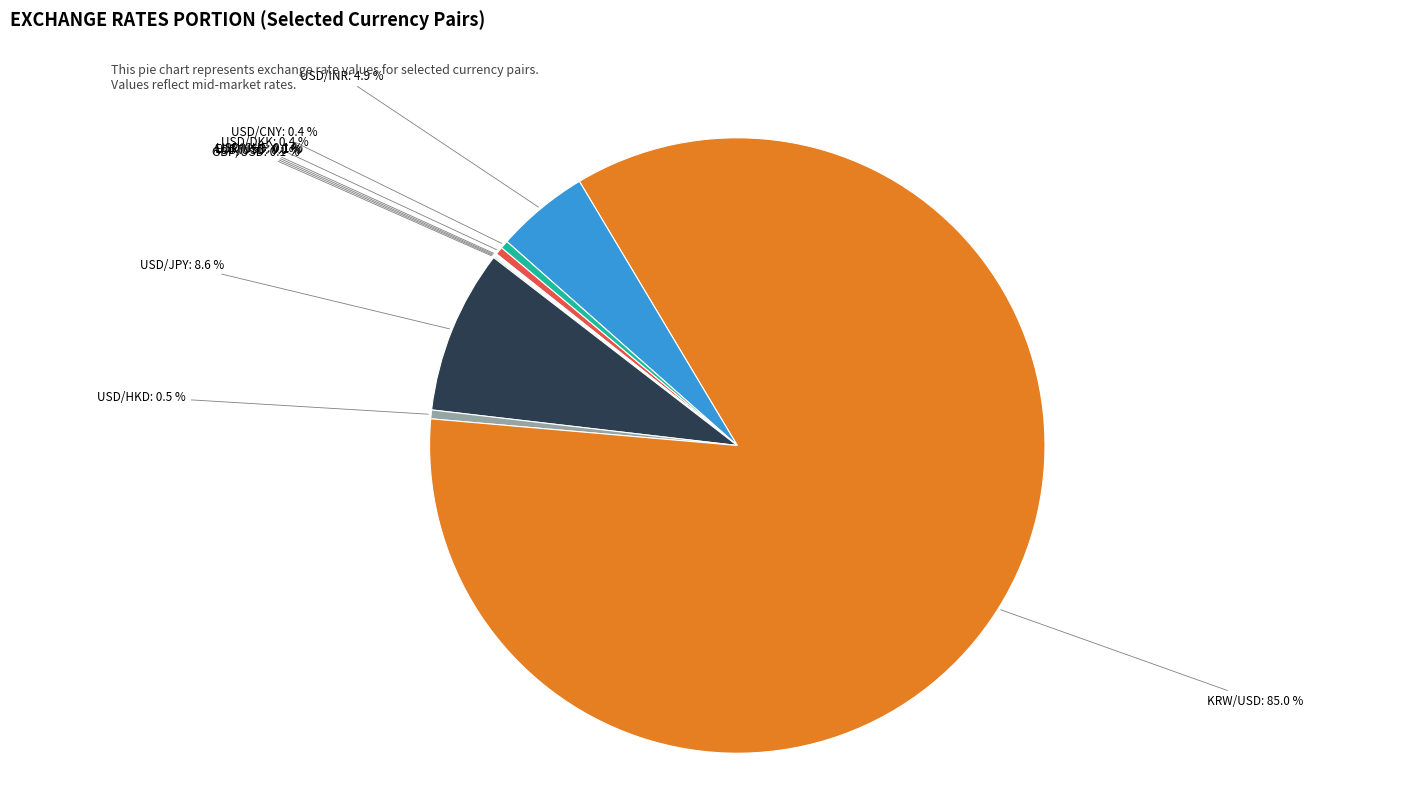

Is USD/CNY the majority of the pie?

No